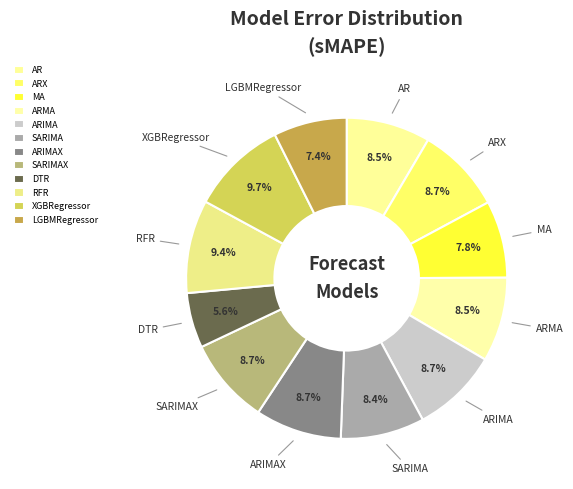

What is the ratio of the value at ARIMA to the value at MA?

1.1